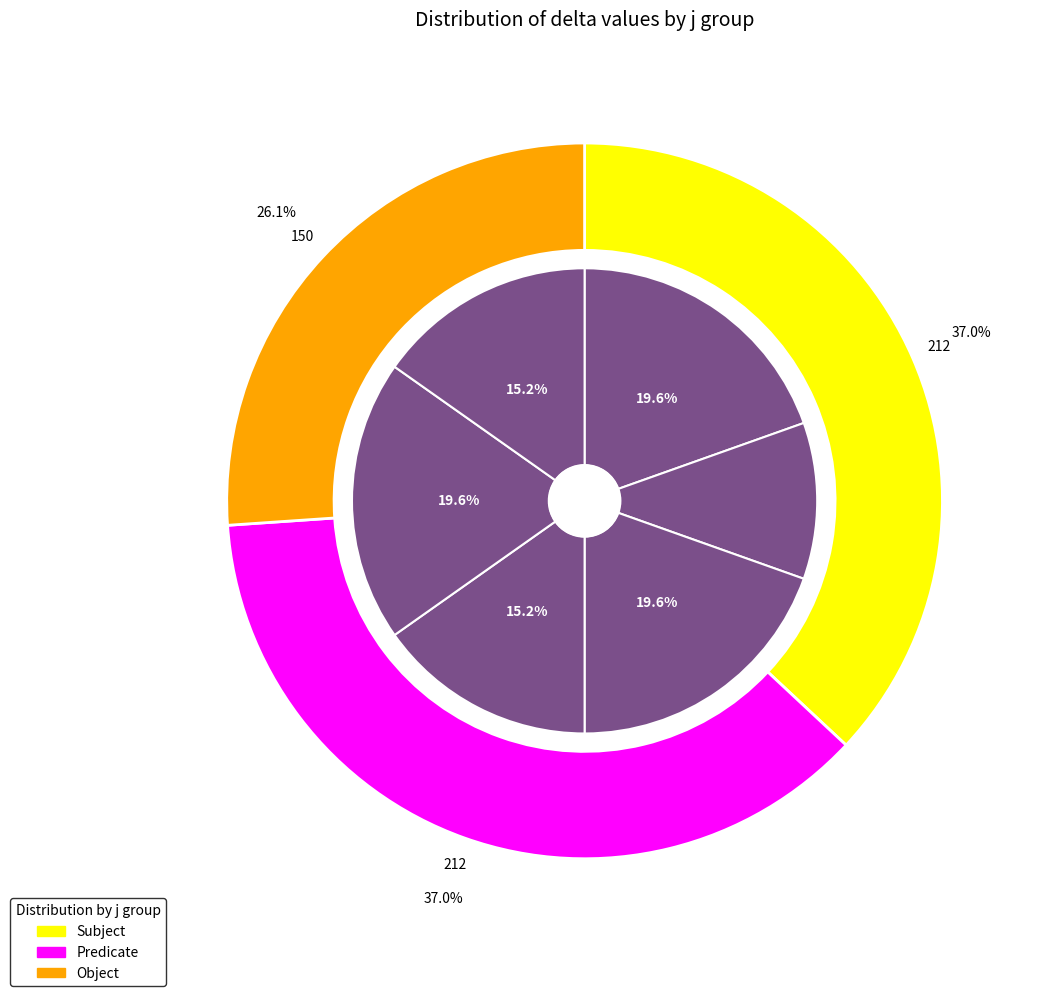

Does 8 represent more than half of the total?

No